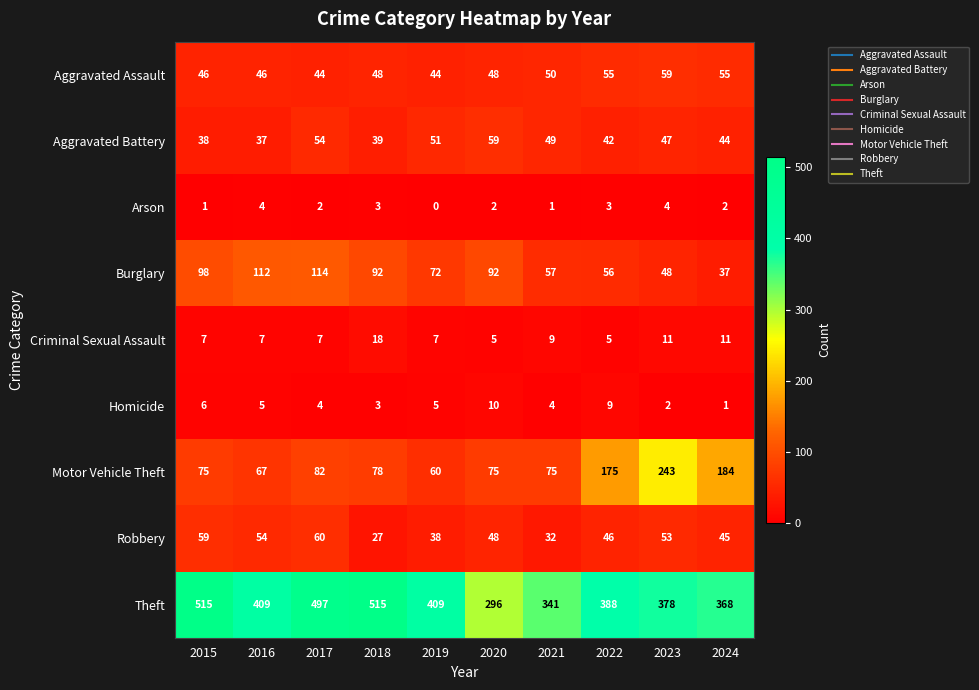

At 2019, list the series in order from smallest to largest.

Arson, Homicide, Criminal Sexual Assault, Robbery, Aggravated Assault, Aggravated Battery, Motor Vehicle Theft, Burglary, Theft